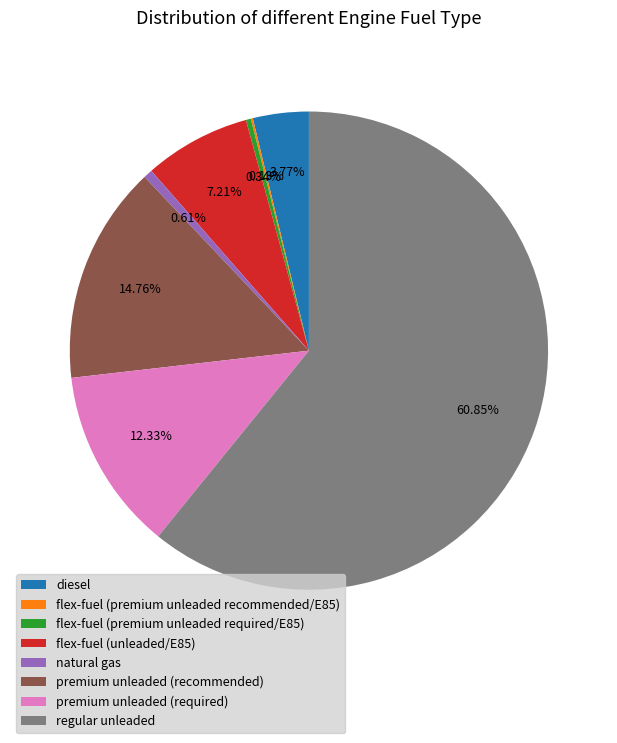

Between premium unleaded (recommended) and natural gas, which is larger?

premium unleaded (recommended)